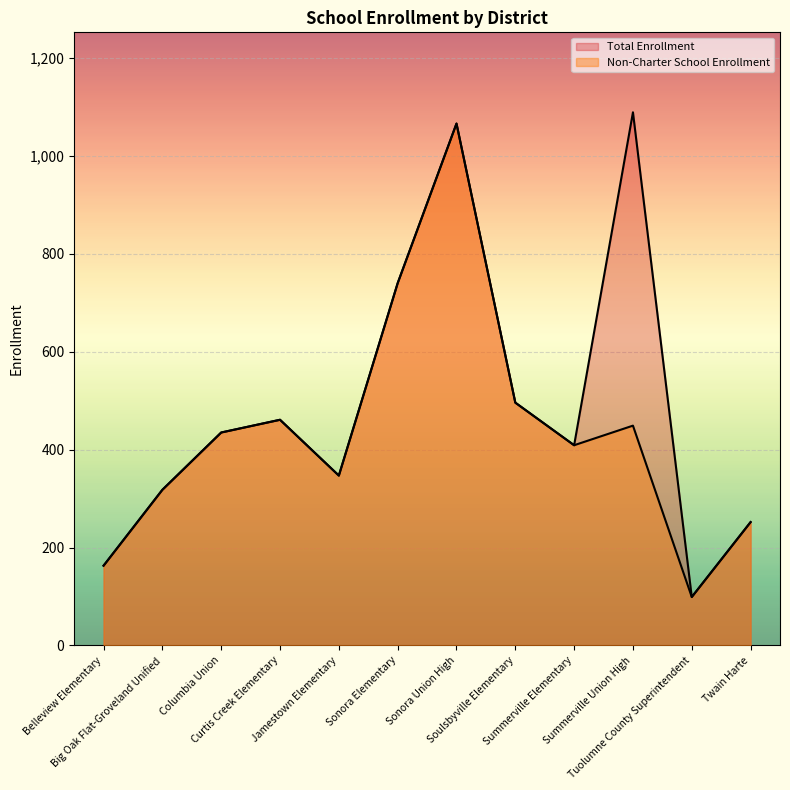

At how many categories does at least one series exceed 783?

2